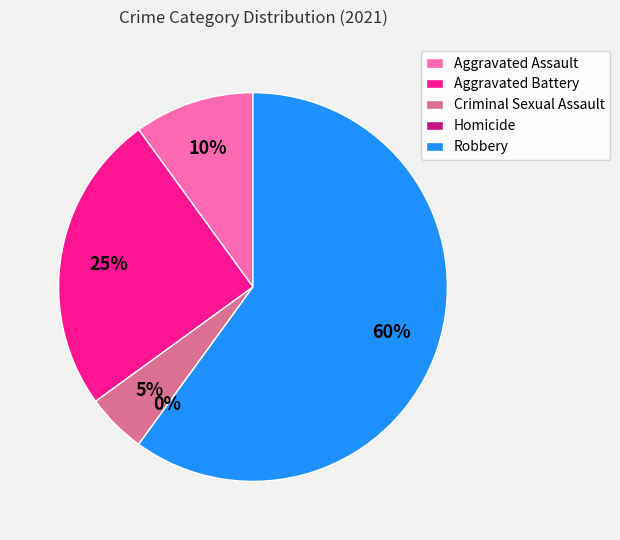

Is it true that Criminal Sexual Assault is 5% of the pie?

True